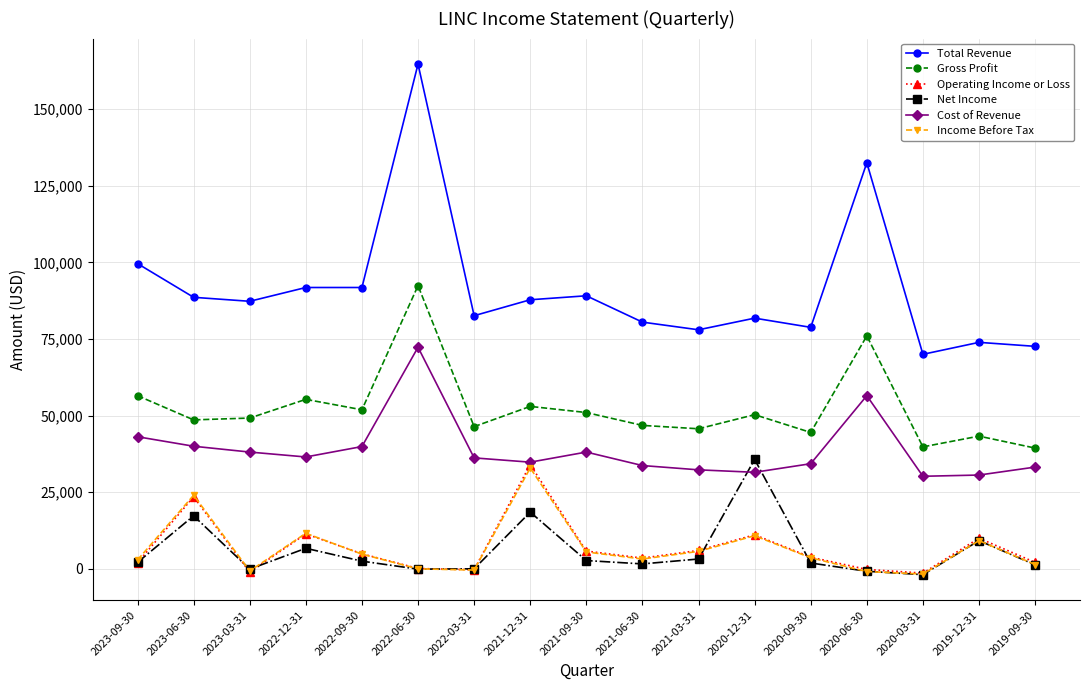

How many distinct data groups are displayed?

6